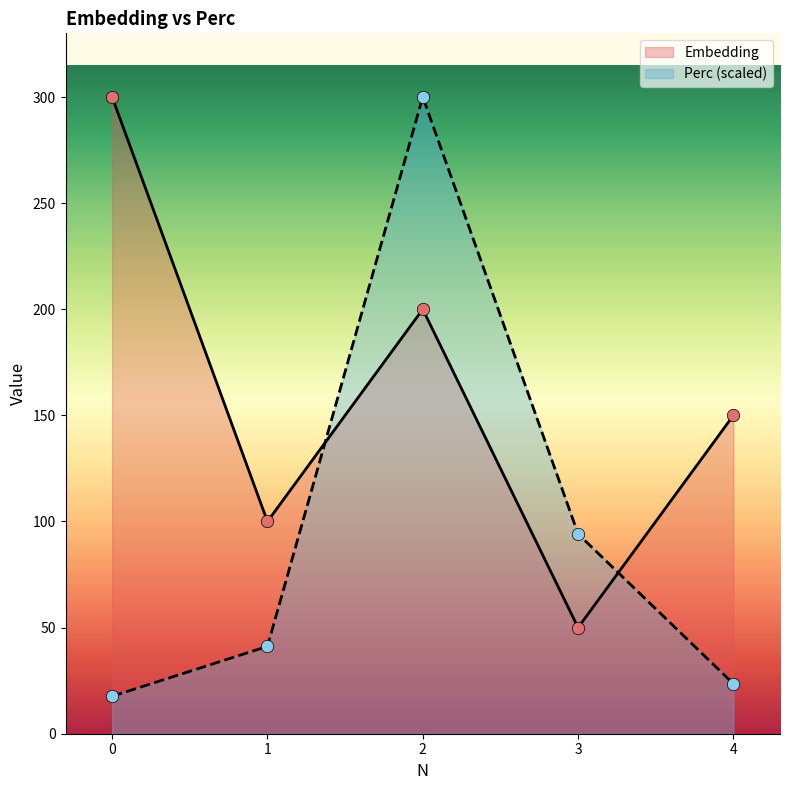

What are all the series names shown in the legend?

Embedding, Perc (scaled)